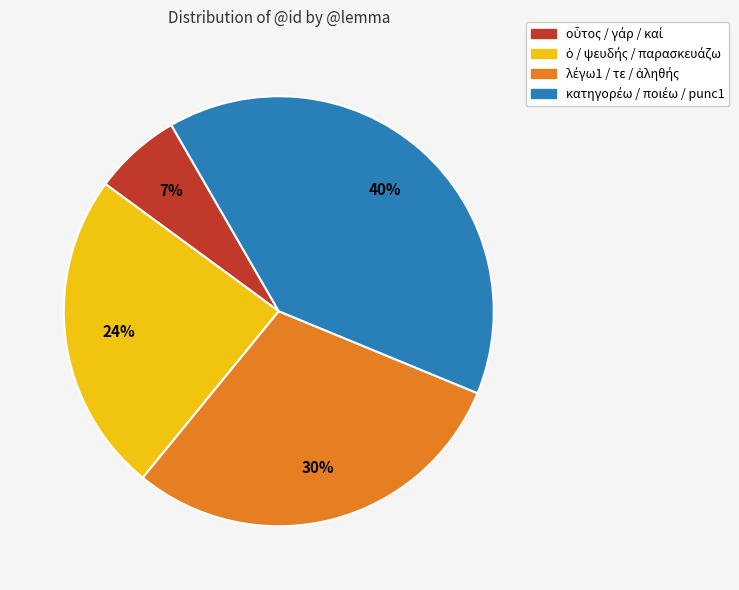

Is there a majority slice in this chart?

No